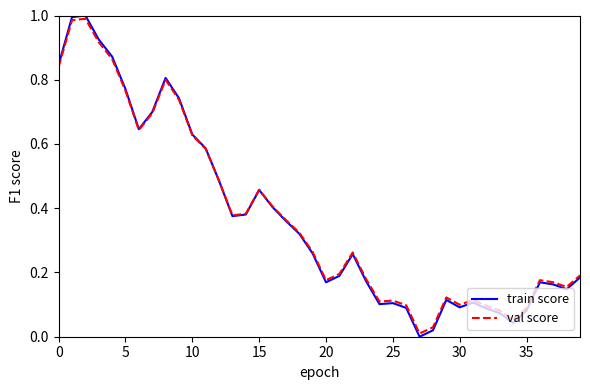

Which series has the largest range (max minus min)?

train score